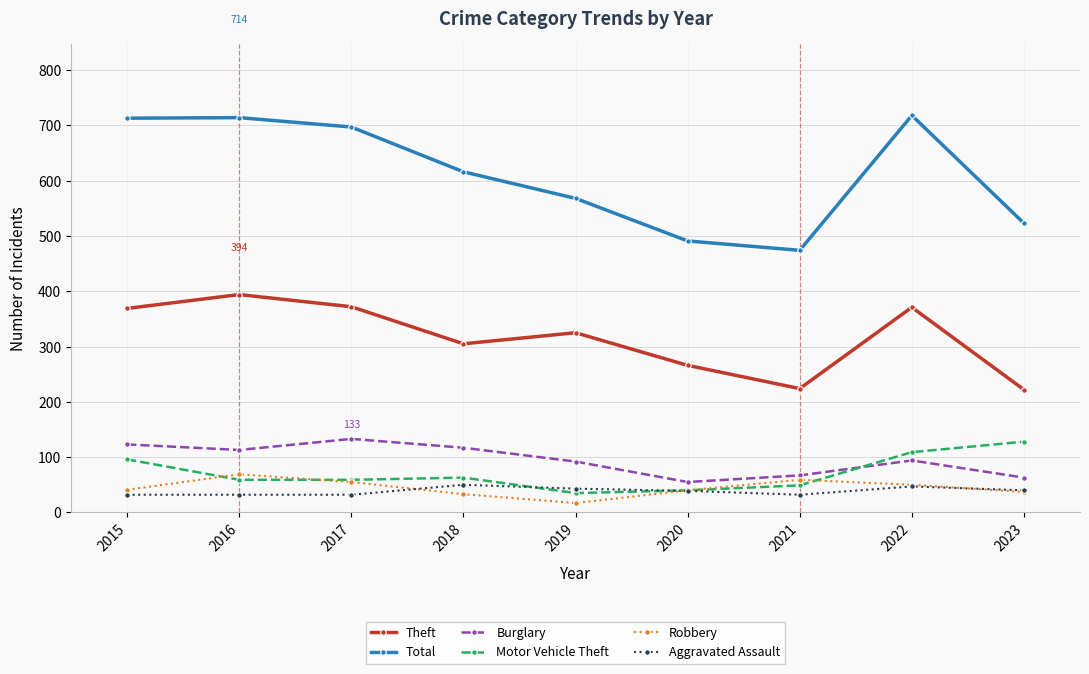

What is the difference between the Theft values at 2022 and 2019?

46